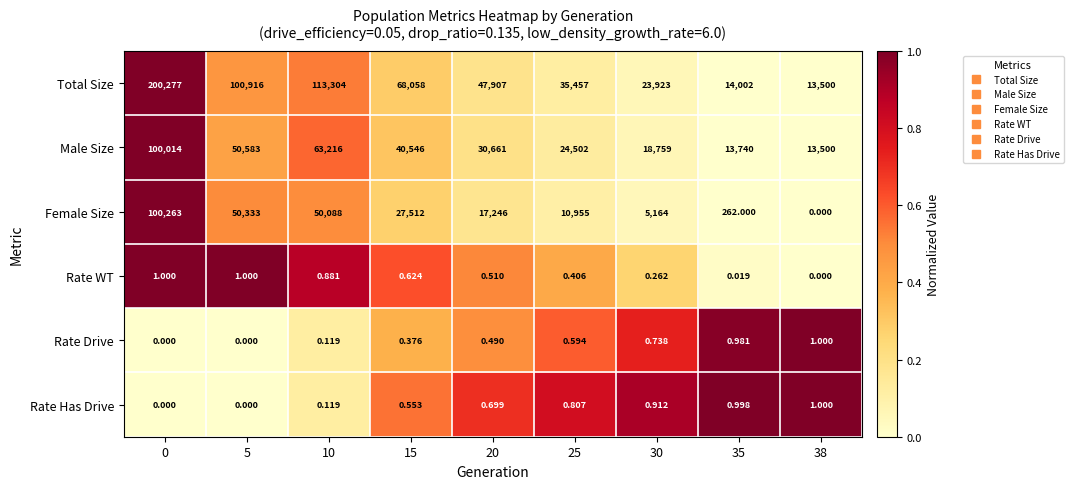

How many data points does each series have?

9